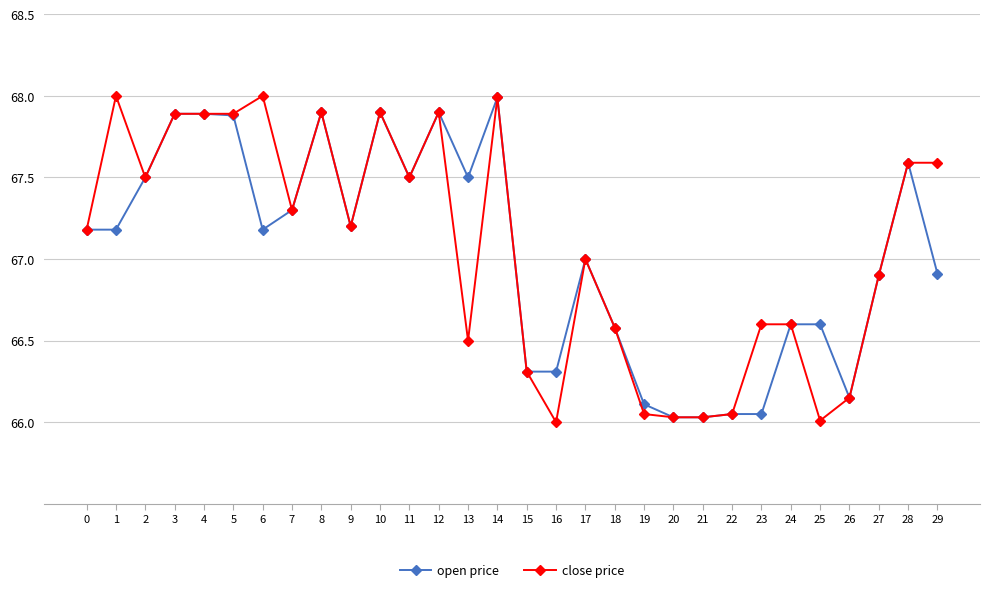

What is the average value of the close price series?

67.1